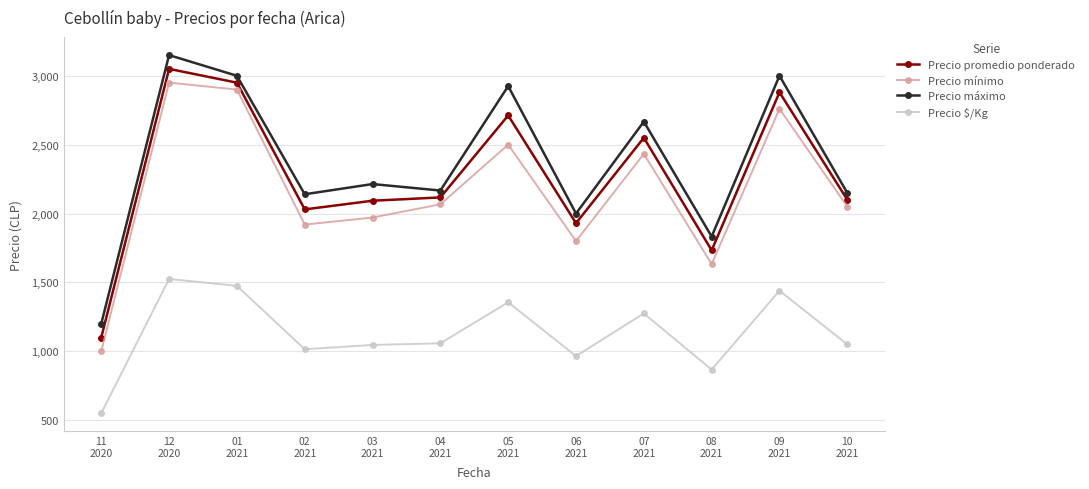

Which series has the largest total across all categories?

Precio máximo